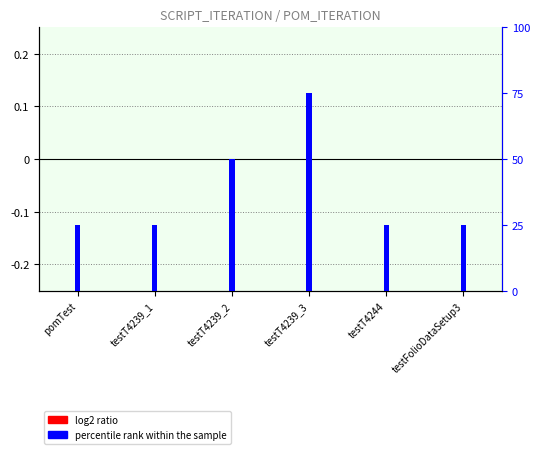

Reading left to right, transcribe all the data shown in this chart.

log2 ratio: pomTest=0	testT4239_1=0	testT4239_2=0	testT4239_3=0	testT4244=0	testFolioDataSetup3=0
percentile rank within the sample: pomTest=25	testT4239_1=25	testT4239_2=50	testT4239_3=75	testT4244=25	testFolioDataSetup3=25